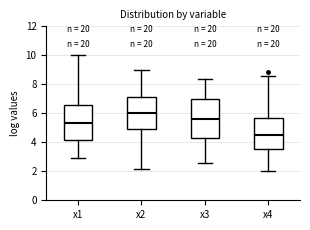

Where does the lower whisker of the box for x2 end on the y-axis? The values are not printed on the chart, so give them approximately, as read against the axis.

2.2